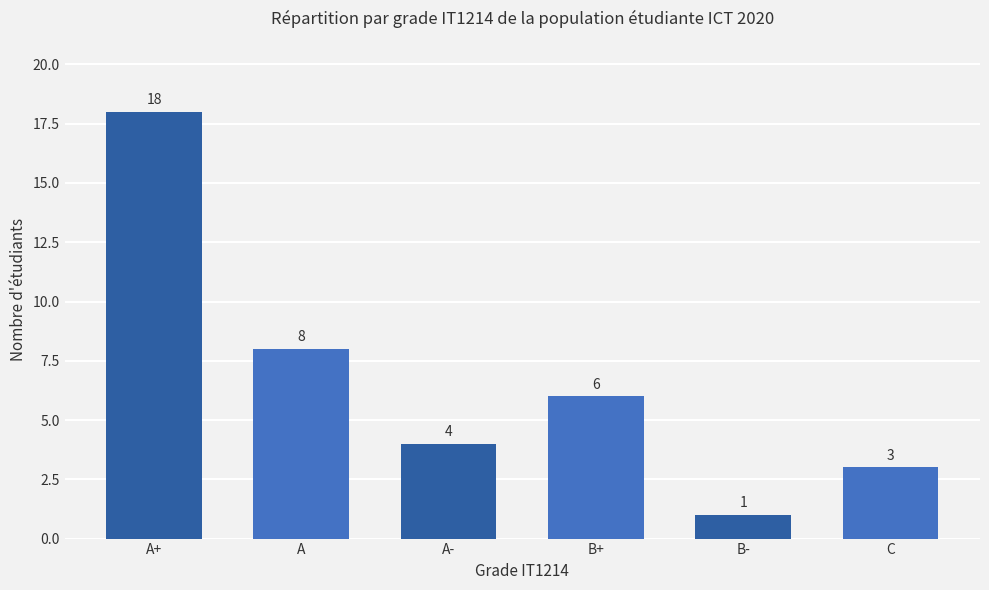

What is the minimum value shown in the chart?

1